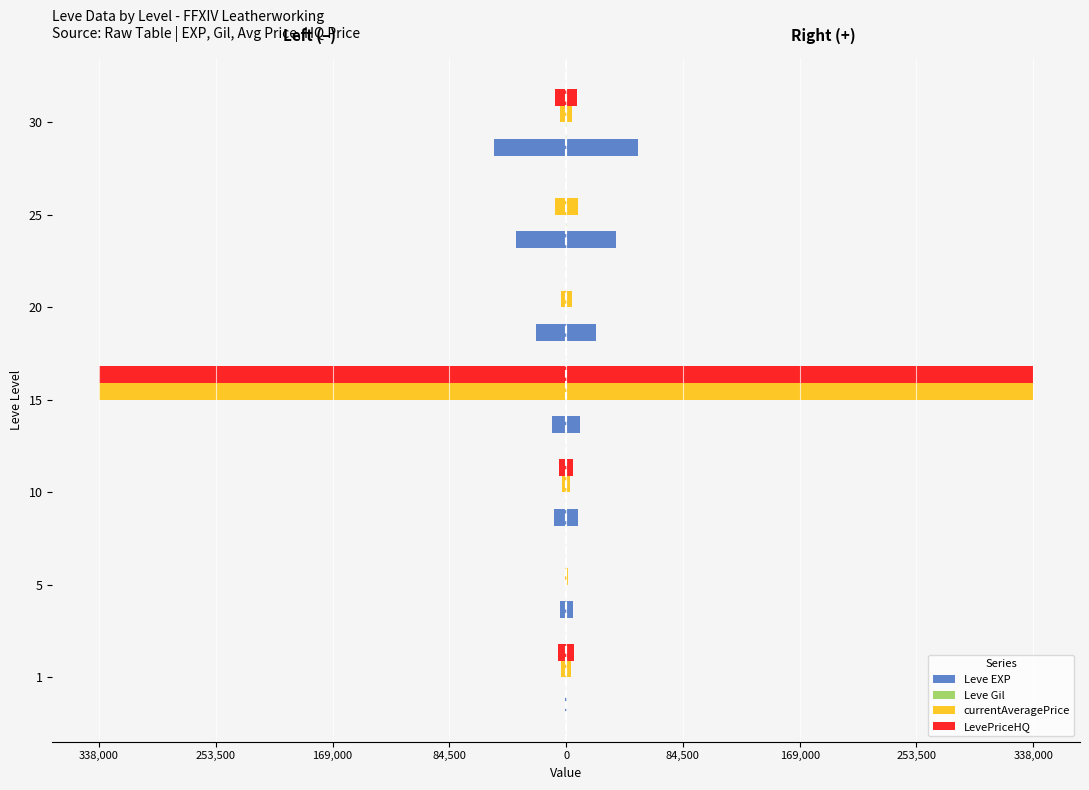

What is the average value of the currentAveragePrice series?

-51750